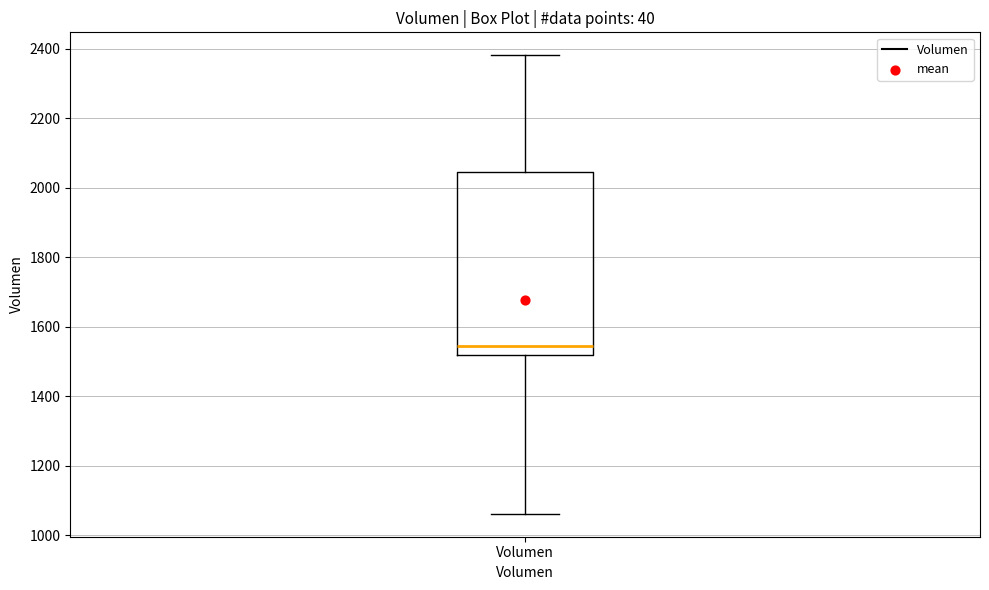

Transcribe this box plot: give where the median line is, the range the box spans, and where the two whiskers end, as read against the y-axis. The values are not printed on the chart, so give them approximately, as read against the axis.

median 1540, box 1520 to 2040, whiskers 1060 to 2380